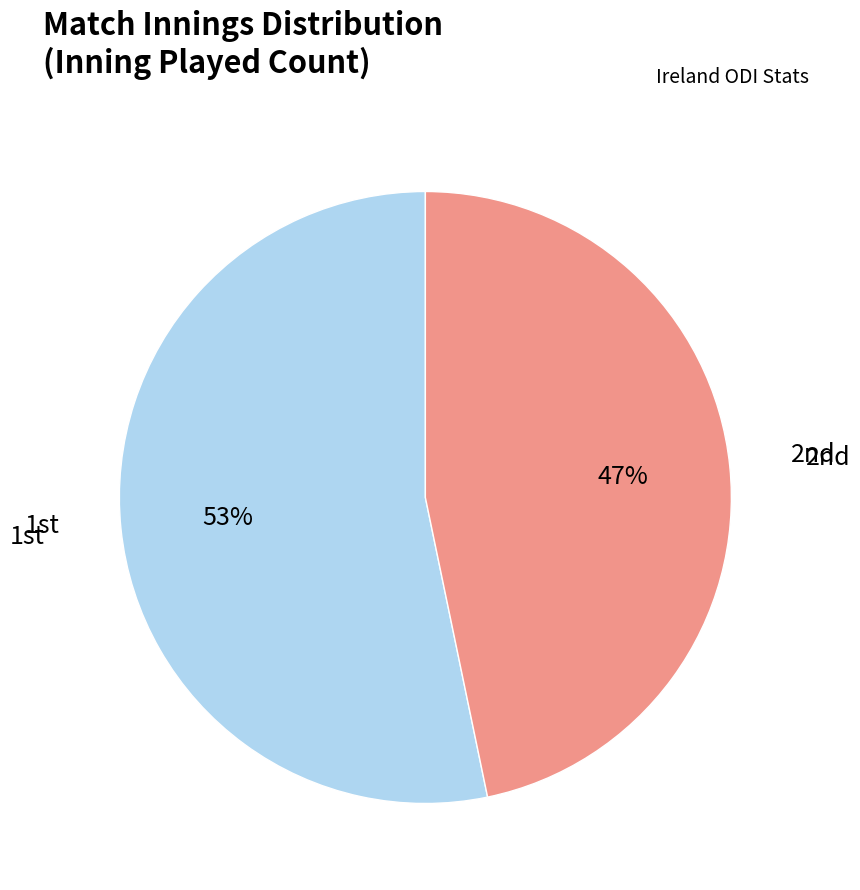

Rank the categories by value from highest to lowest.

1st, 2nd